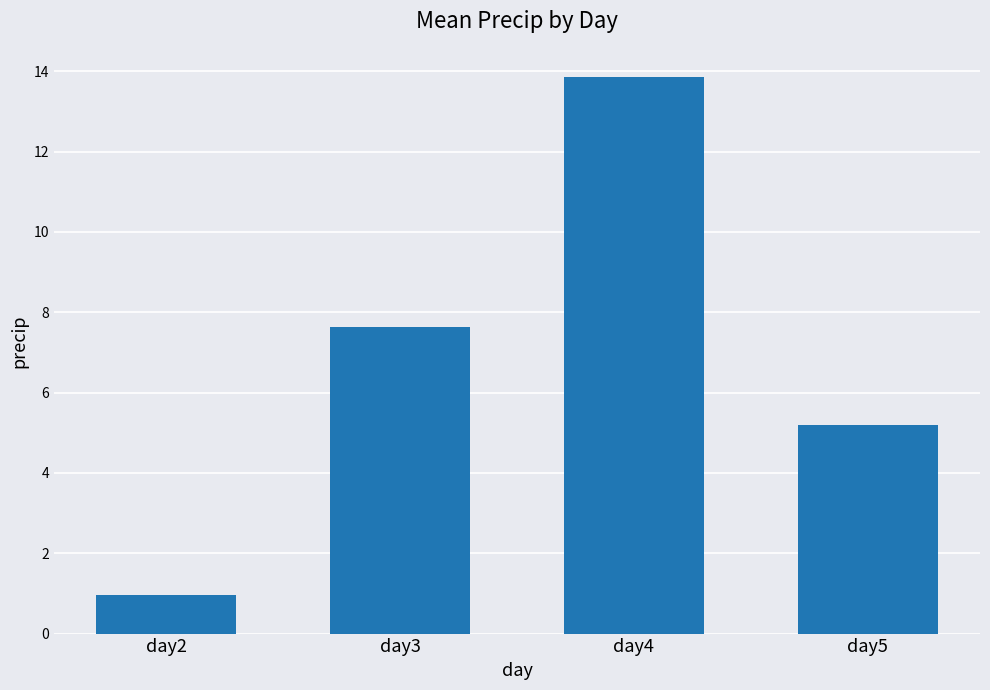

What is the smallest value displayed?

1.0